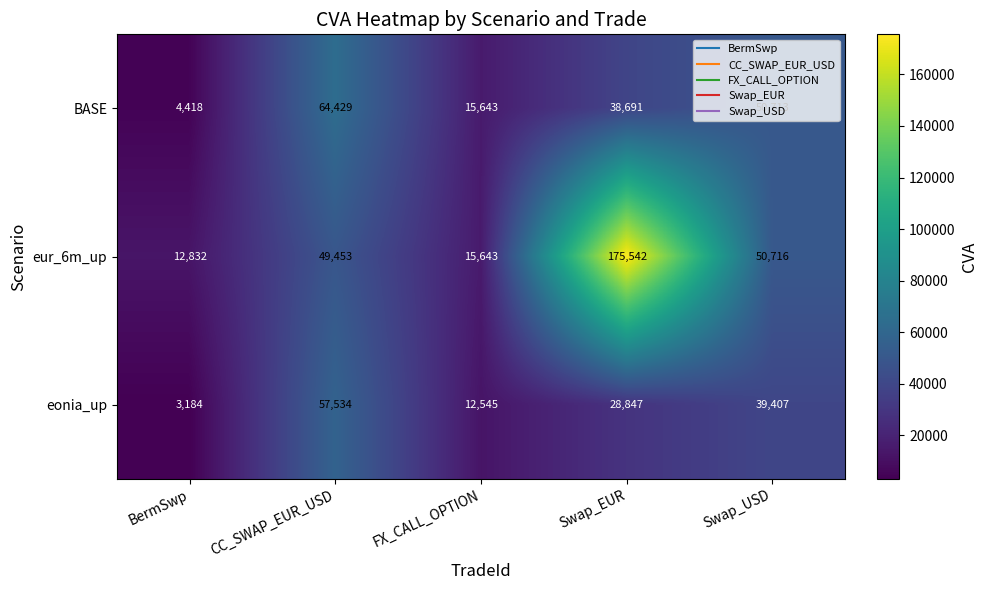

Rank the categories by BASE value from highest to lowest.

CC_SWAP_EUR_USD, Swap_USD, Swap_EUR, FX_CALL_OPTION, BermSwp